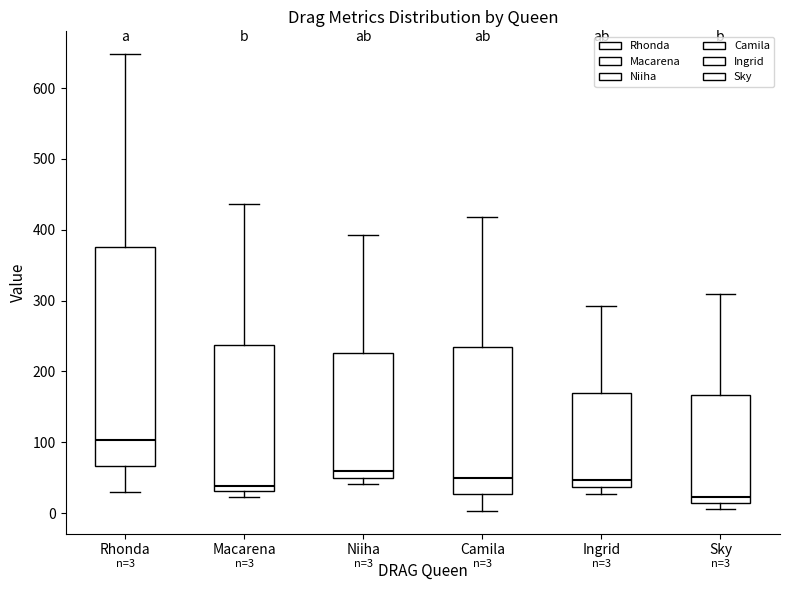

Which box has the highest median line?

Rhonda